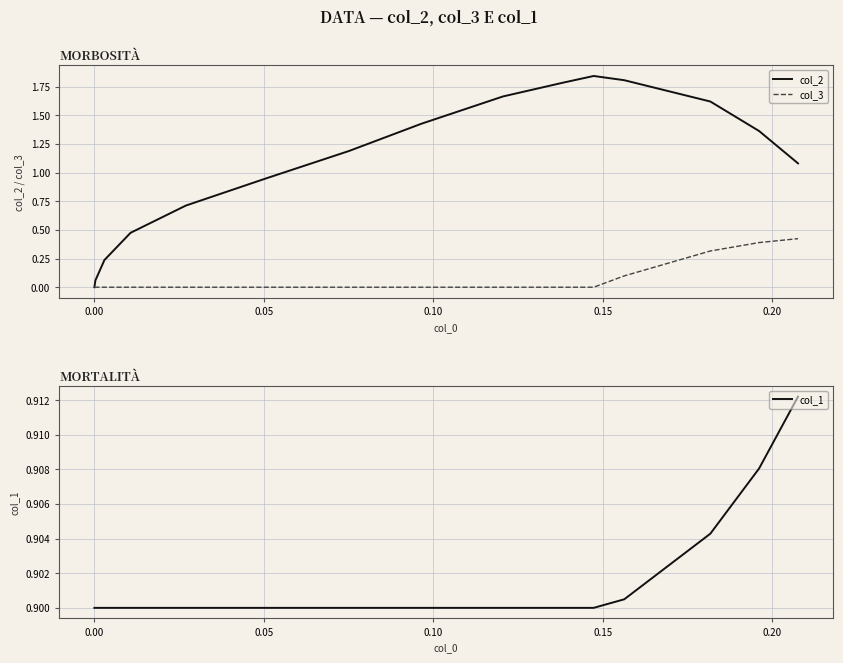

At how many categories does at least one series exceed 0?

15